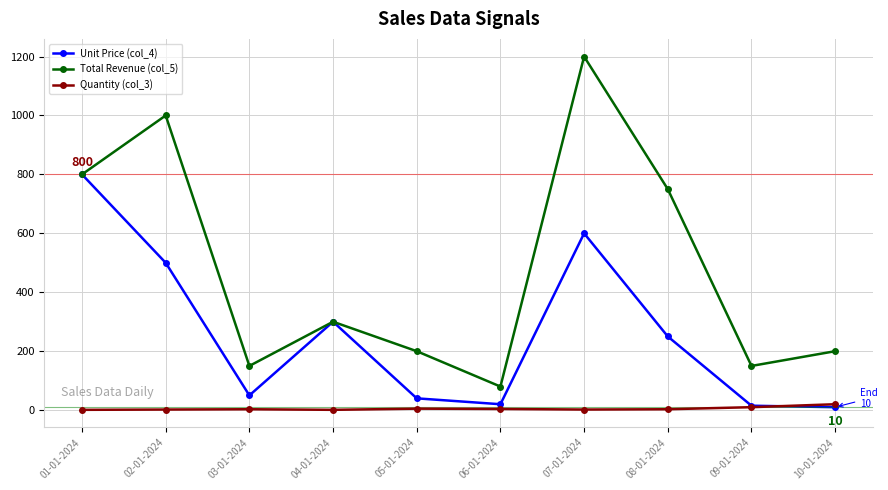

What is the difference between the highest and lowest values at 05-01-2024?

195